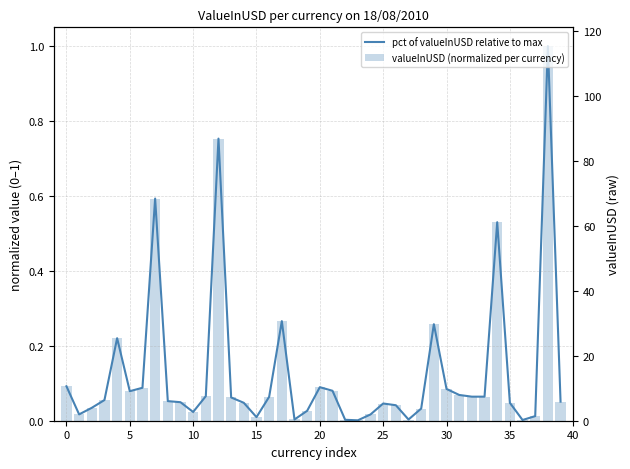

Does the chart contain any negative values?

No